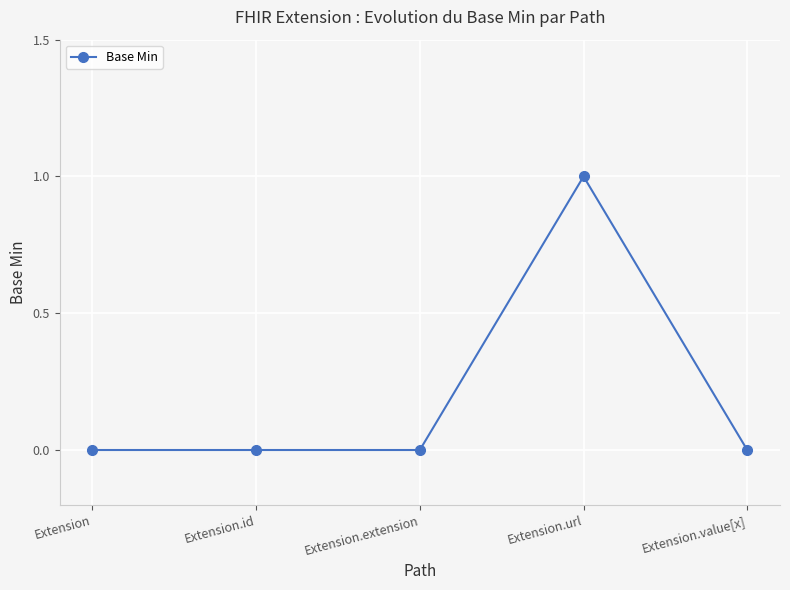

Reading right to left, list all the values displayed in this chart.

Extension.value[x]=0	Extension.url=1	Extension.extension=0	Extension.id=0	Extension=0